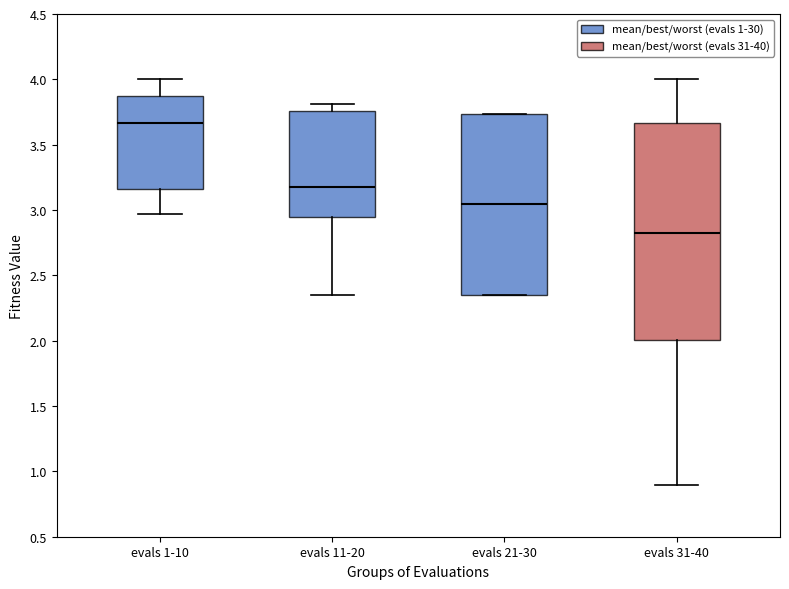

Reading left to right, transcribe this box plot: for each box, give where its median line is, the range the box spans, and where its two whiskers end, as read against the y-axis. The values are not printed on the chart, so give them approximately, as read against the axis.

evals 1-10: median 3.65, box 3.15 to 3.85, whiskers 2.95 to 4.00
evals 11-20: median 3.20, box 2.95 to 3.75, whiskers 2.35 to 3.80
evals 21-30: median 3.05, box 2.35 to 3.75, whiskers 2.35 to 3.75
evals 31-40: median 2.80, box 2.00 to 3.65, whiskers 0.90 to 4.00